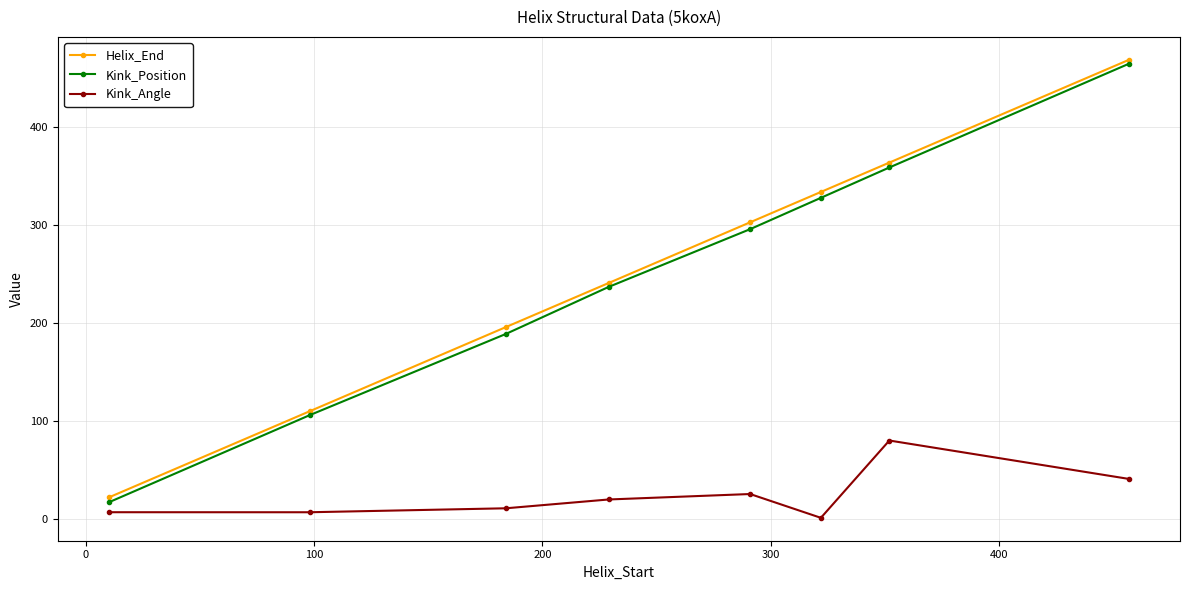

Which series has the largest range (max minus min)?

Kink_Position